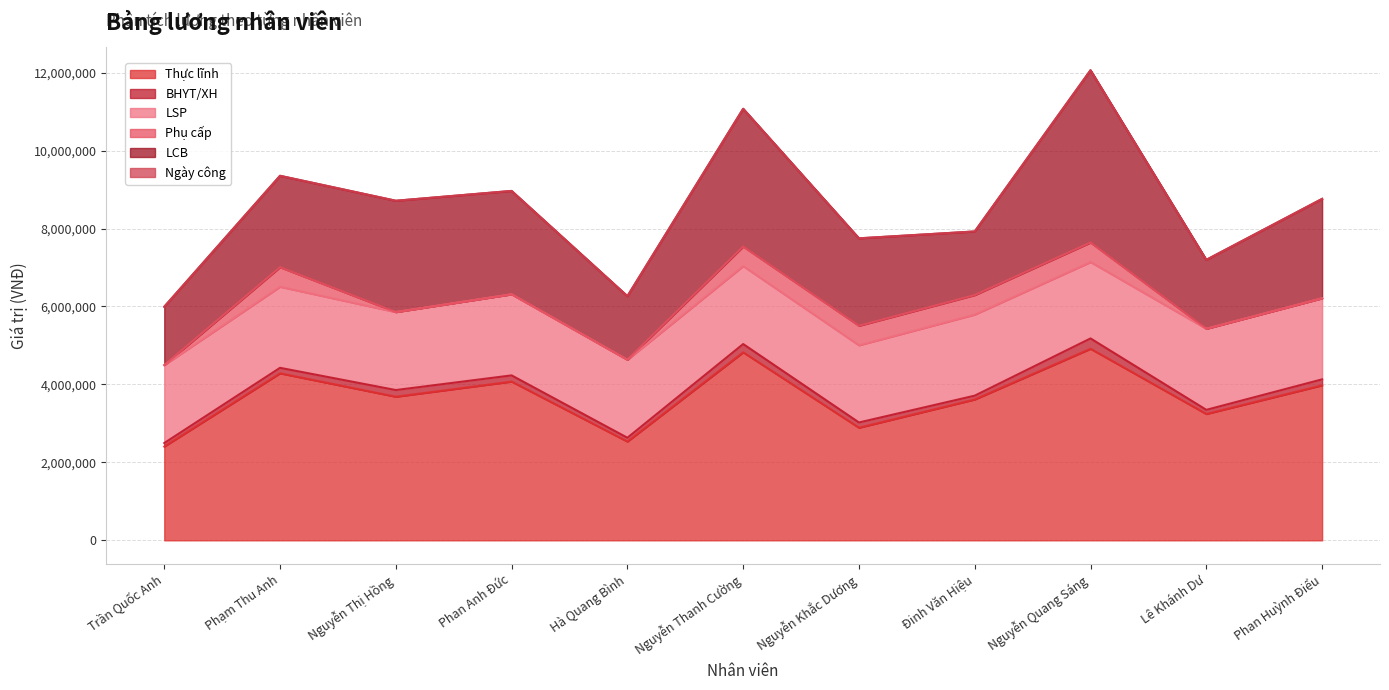

Which series ends up on top after the final intersection of BHYT/XH and Phụ cấp?

BHYT/XH